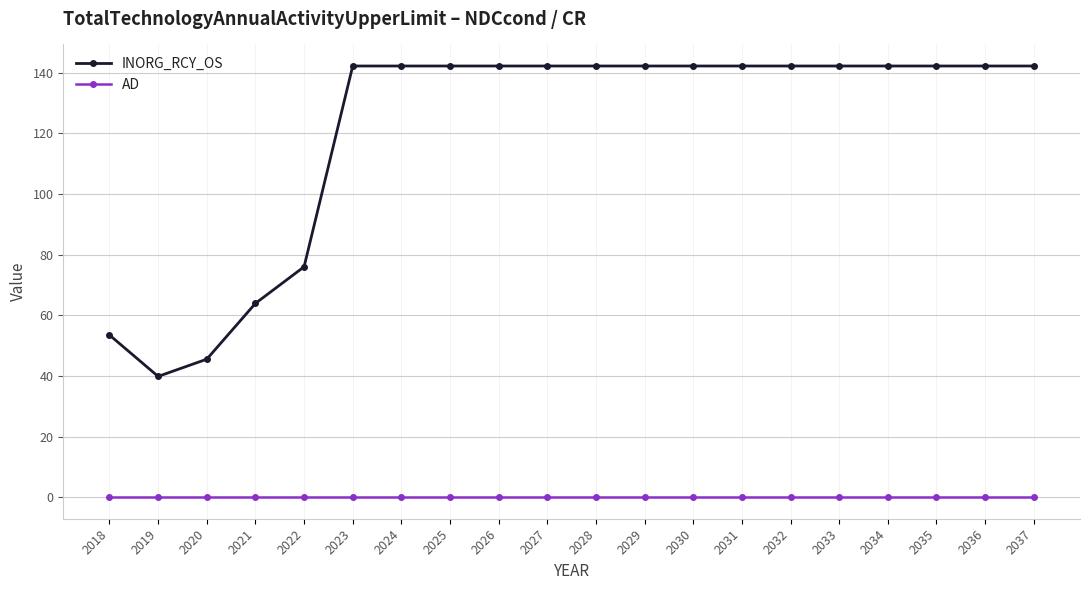

Reading left to right, what are all the values shown in this chart?

INORG_RCY_OS: 2018=53.5	2019=39.8	2020=45.5	2021=63.9	2022=76.0	2023=142.2	2024=142.2	2025=142.2	2026=142.2	2027=142.2	2028=142.2	2029=142.2	2030=142.2	2031=142.2	2032=142.2	2033=142.2	2034=142.2	2035=142.2	2036=142.2	2037=142.2
AD: 2018=0.0	2019=0.0	2020=0.0	2021=0.0	2022=0.0	2023=0.0	2024=0.0	2025=0.0	2026=0.0	2027=0.0	2028=0.0	2029=0.0	2030=0.0	2031=0.0	2032=0.0	2033=0.0	2034=0.0	2035=0.0	2036=0.0	2037=0.0